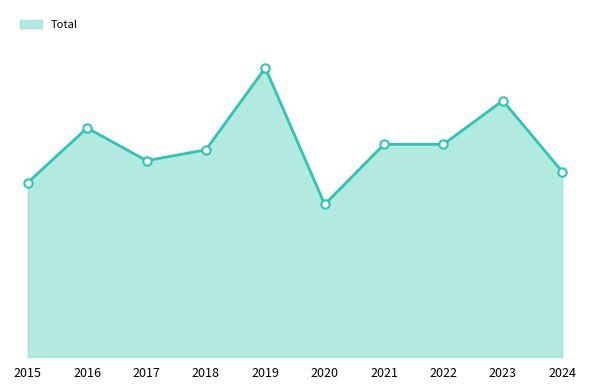

Does the chart display data point markers on the line(s)?

No